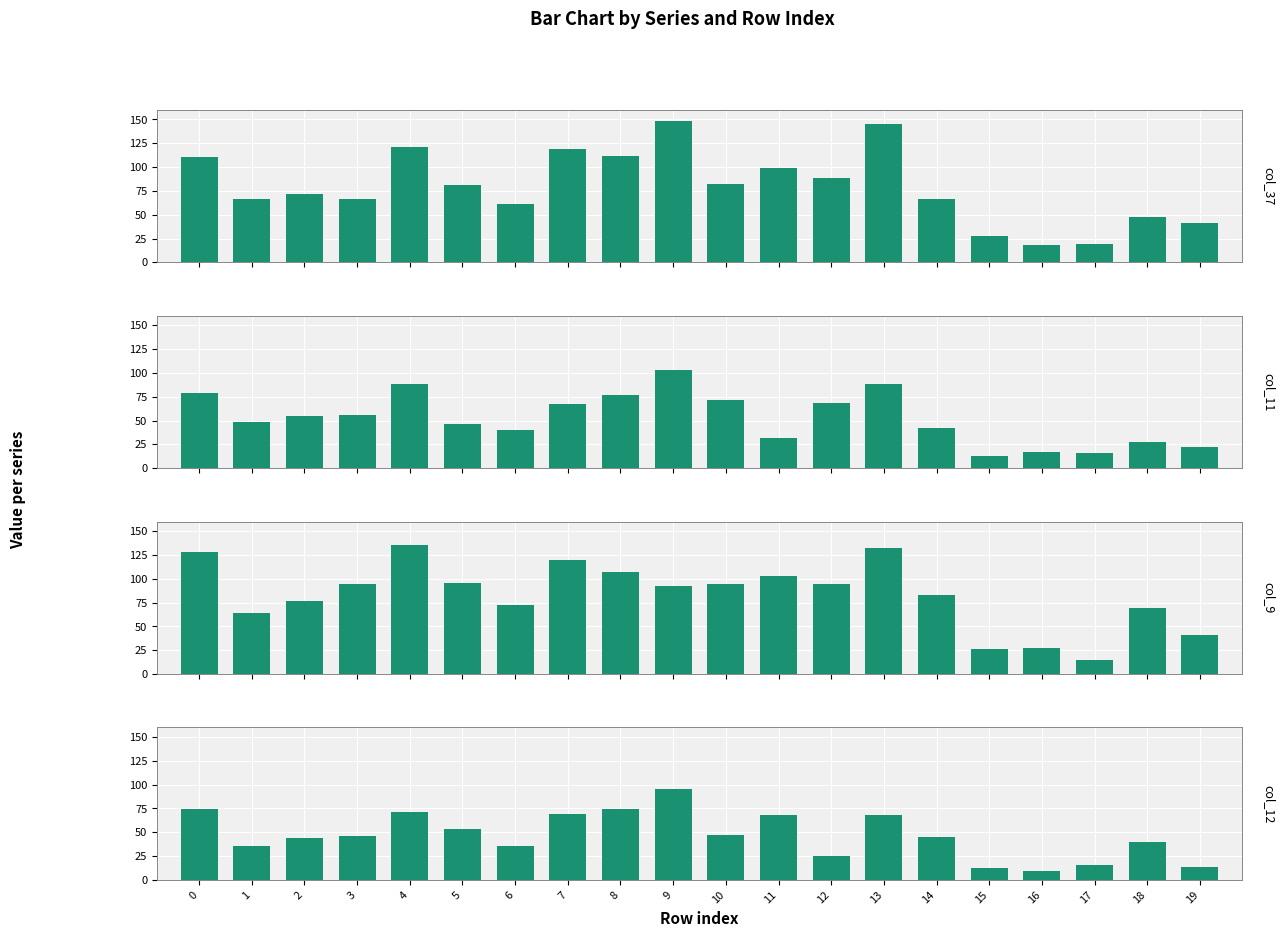

Reading left to right, list all the values displayed in this chart.

col_37: 111	66	72	67	121	81	61	119	112	148	82	99	89	145	67	28	18	19	48	41
col_11: 79	49	55	56	88	46	40	67	77	103	72	32	68	88	42	13	17	16	27	22
col_9: 128	64	77	94	135	96	72	120	107	92	94	103	95	132	83	26	27	15	69	41
col_12: 74	36	44	46	71	53	36	69	74	95	47	68	25	68	45	13	9	16	40	14